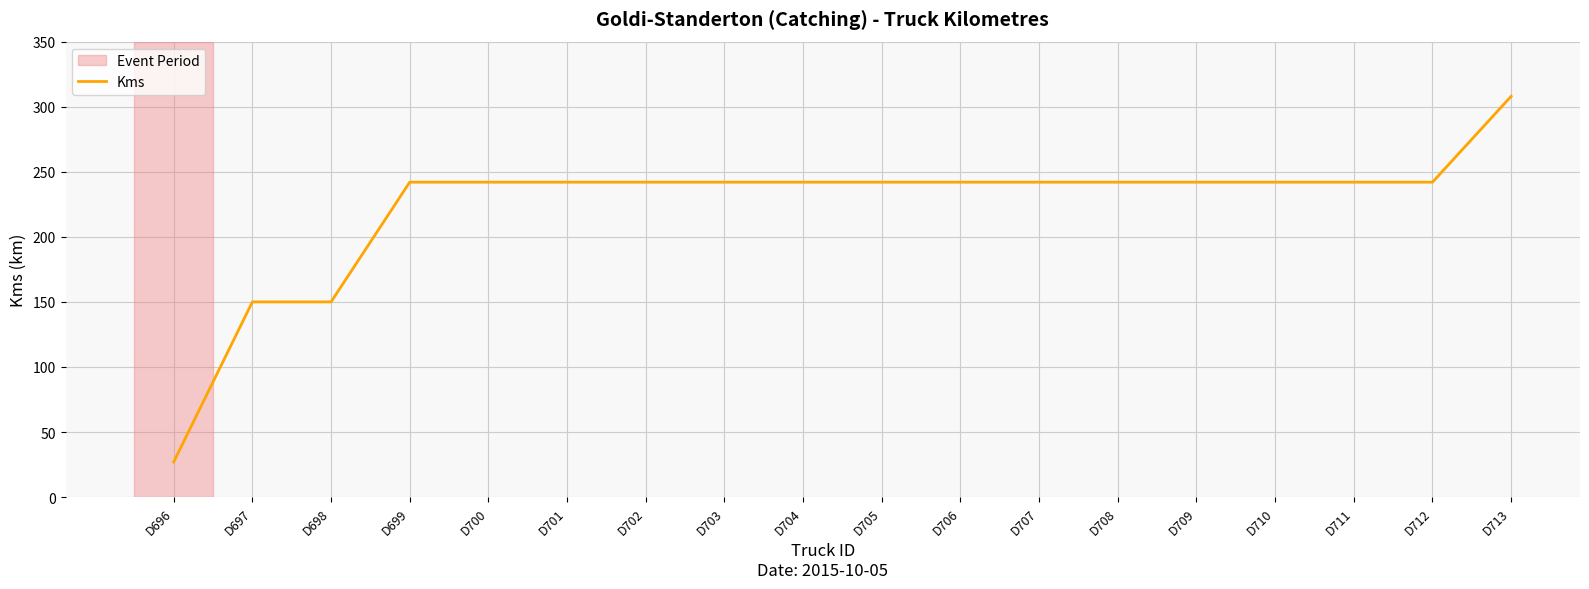

What value does the data have at D710?

242